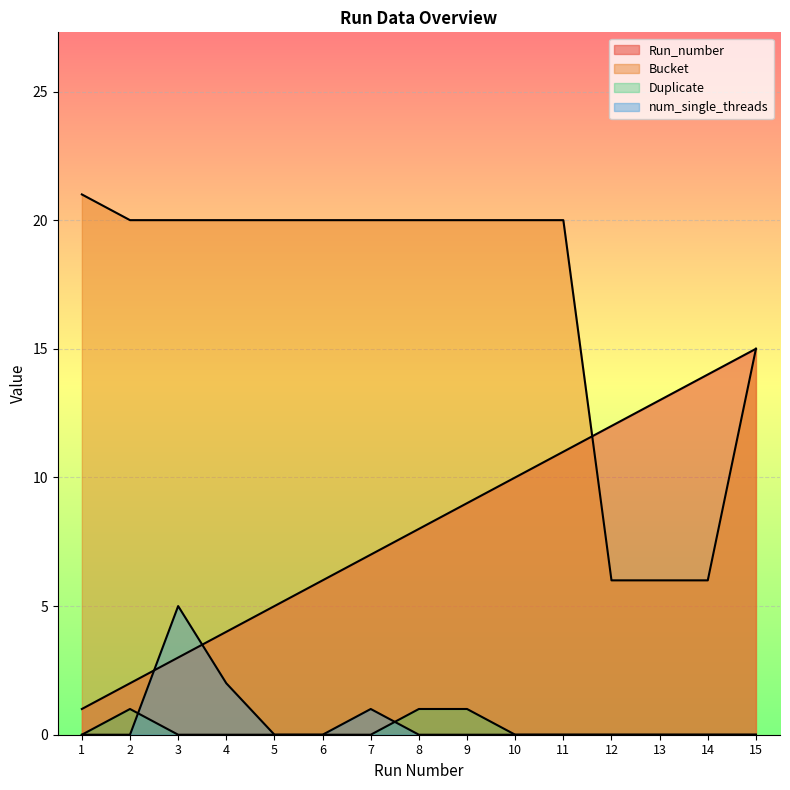

How many values in Duplicate are above zero?

3